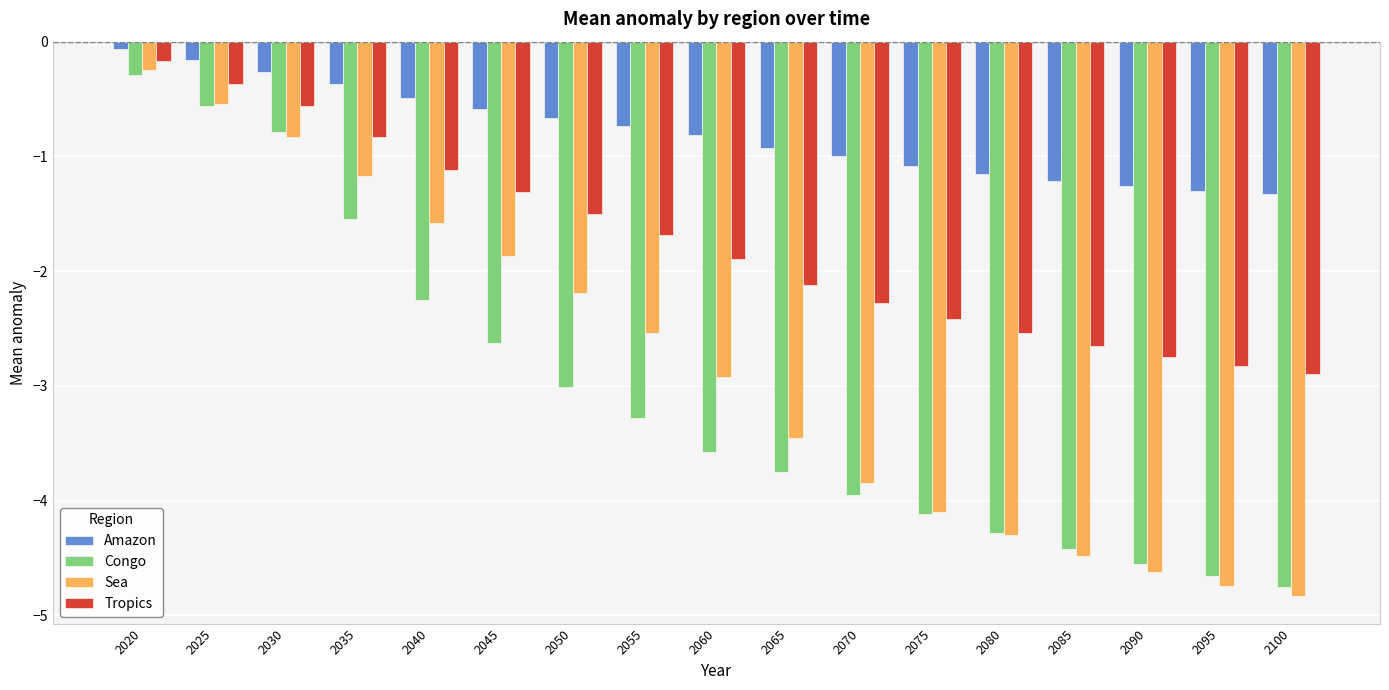

What is the difference between the highest and lowest values at 2075?

3.0